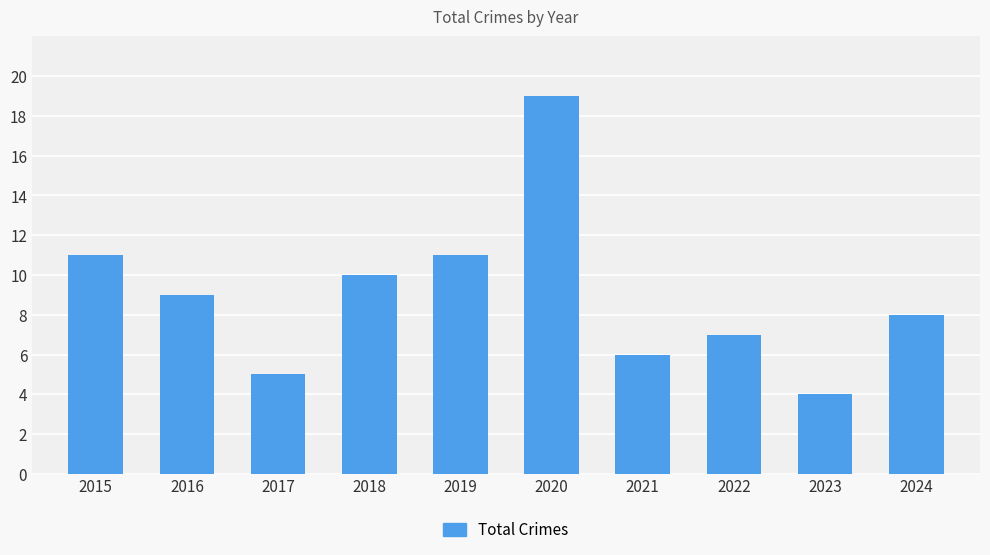

How many distinct data groups are displayed?

1